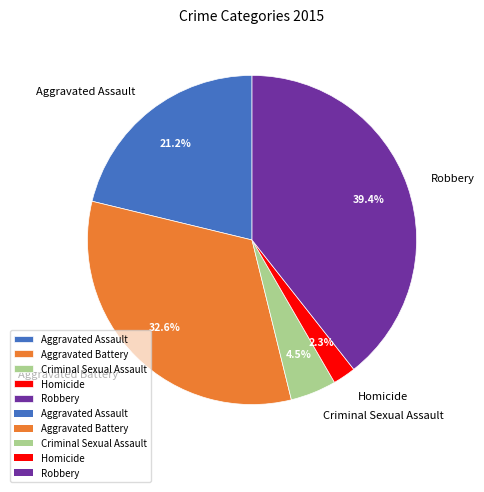

To the nearest percent, what is the combined percentage of Robbery and Homicide?

42%